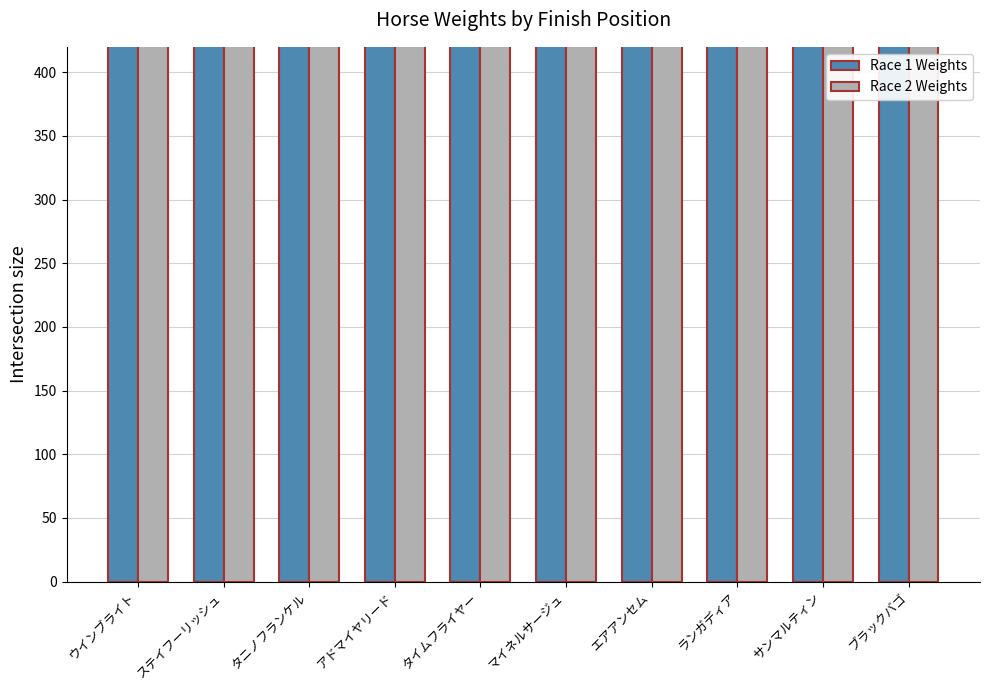

Where does the Race 1 Weights series first go above 496?

タニノフランケル